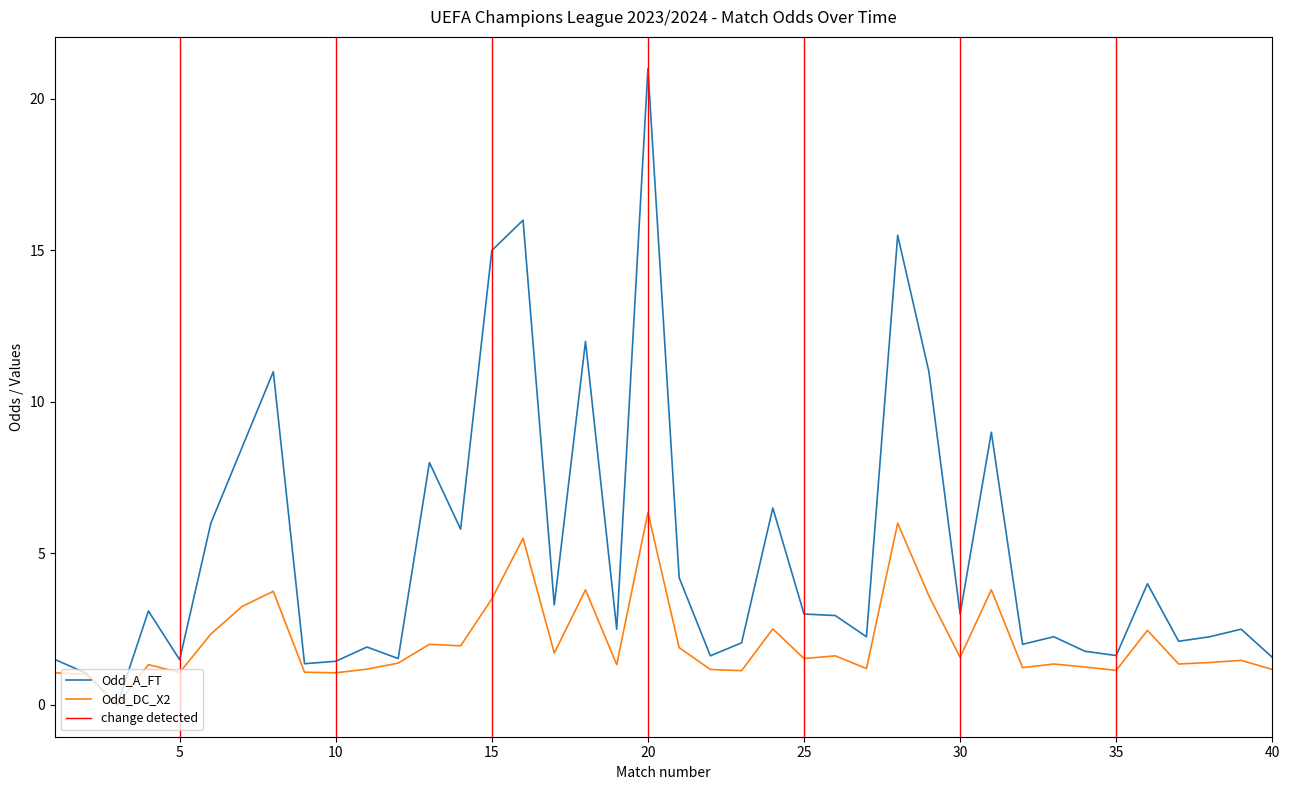

What is the value of the Odd_A_FT point at the 9th from the left?

1.4